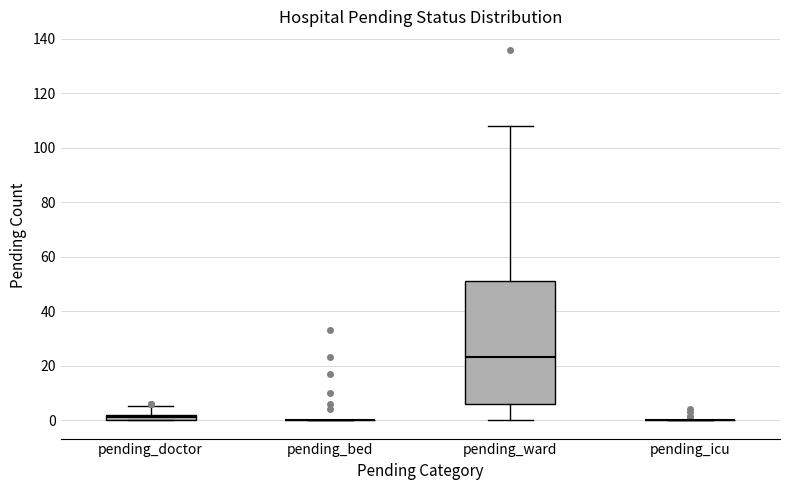

Comparing the boxes themselves (not the whiskers), which one is the tallest?

pending_ward